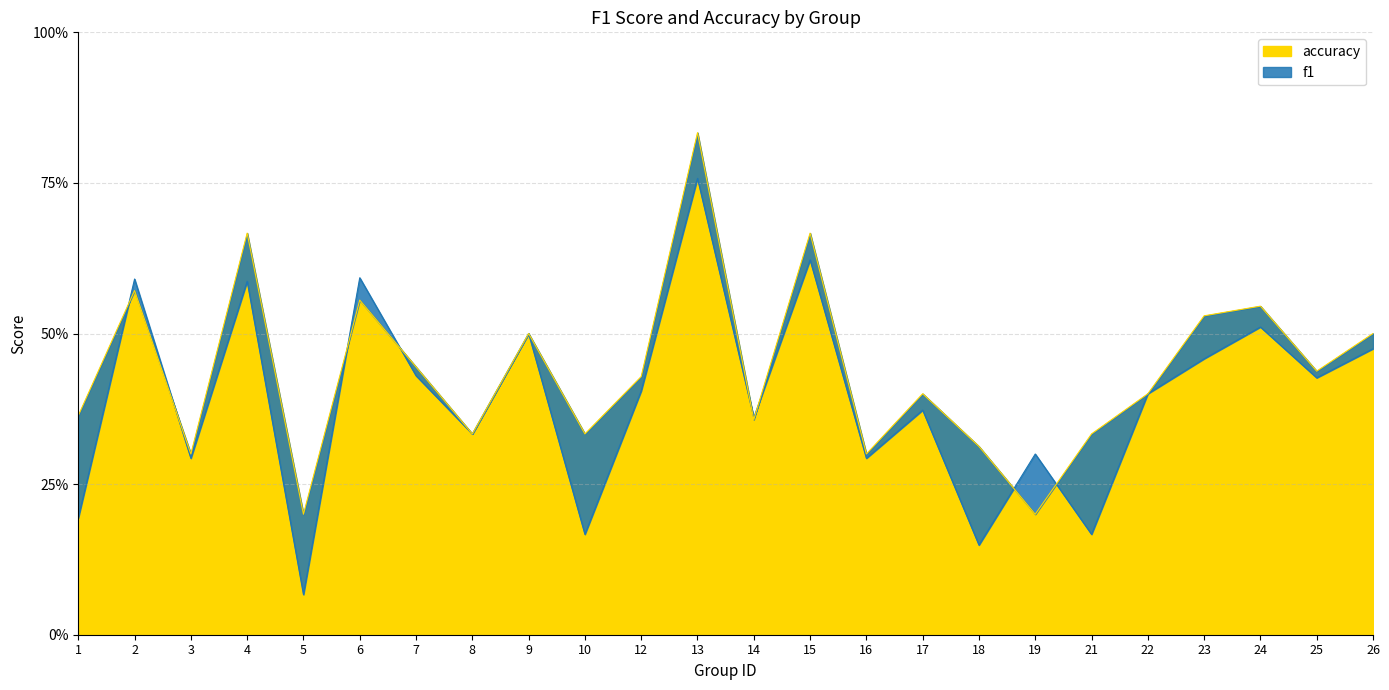

List the labels in order of f1 value, largest first.

13, 15, 6, 2, 4, 24, 9, 26, 23, 7, 25, 12, 22, 17, 14, 8, 19, 3, 16, 1, 10, 21, 18, 5